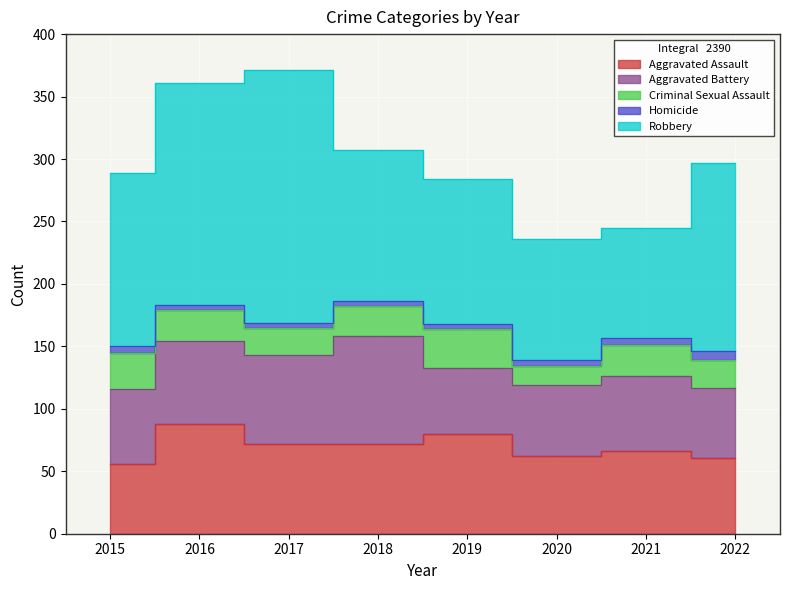

What is the value of the Robbery point at the 1st from the left?

139